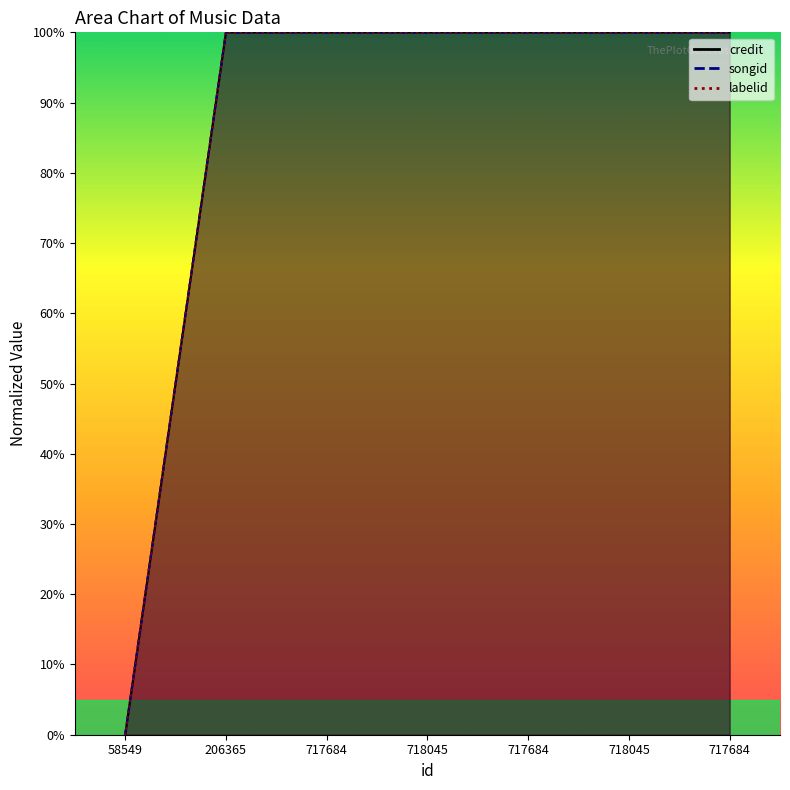

At which category does the chart reach its peak across all series?

718045